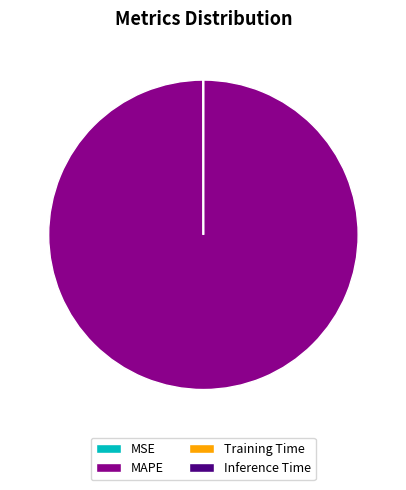

Is it true that MAPE is 92% of the pie?

False